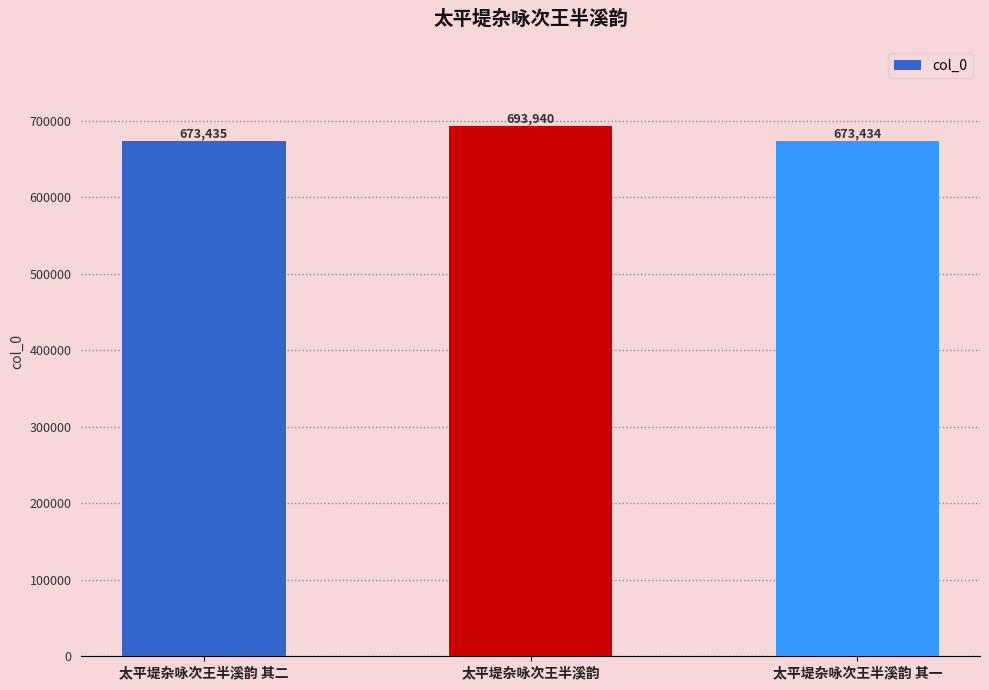

What is the greatest value displayed?

693940